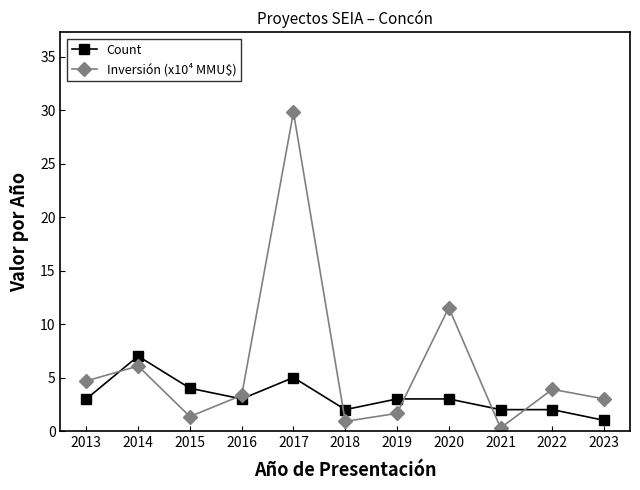

What is the total value across all series at 2016?

6.3